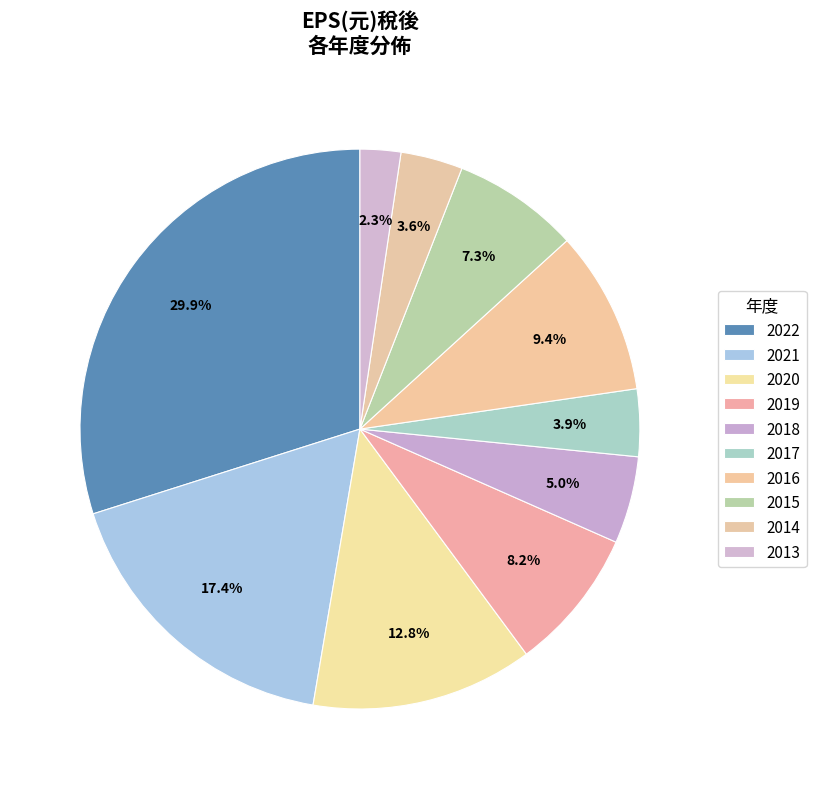

To the nearest percent, what portion does 2018 represent?

5%